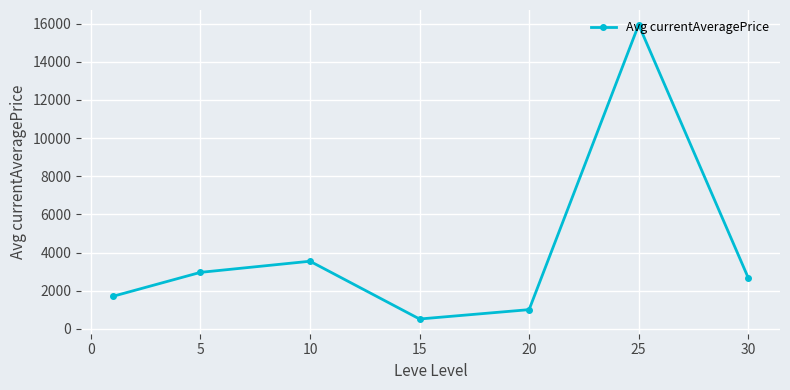

What is the maximum value shown in the chart?

15939.2